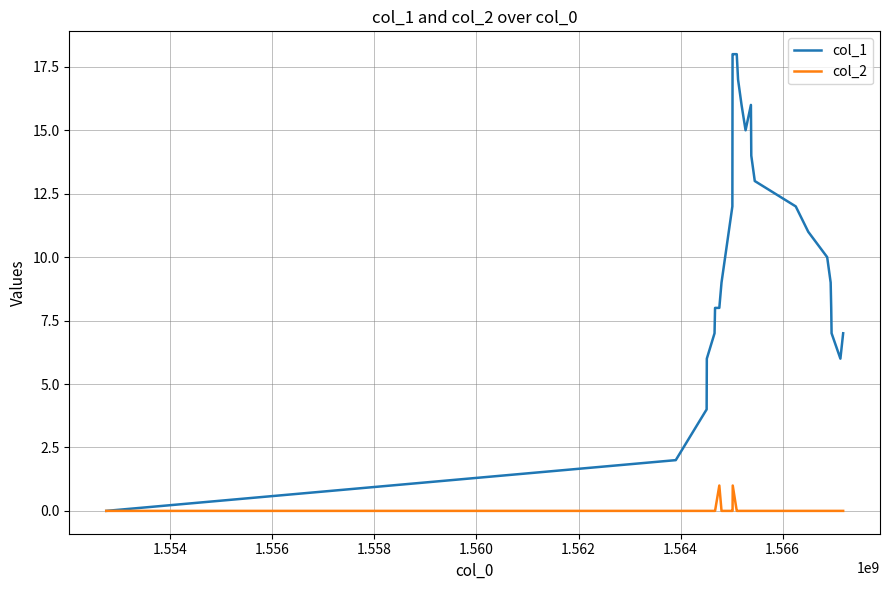

Which series has the largest range (max minus min)?

col_1